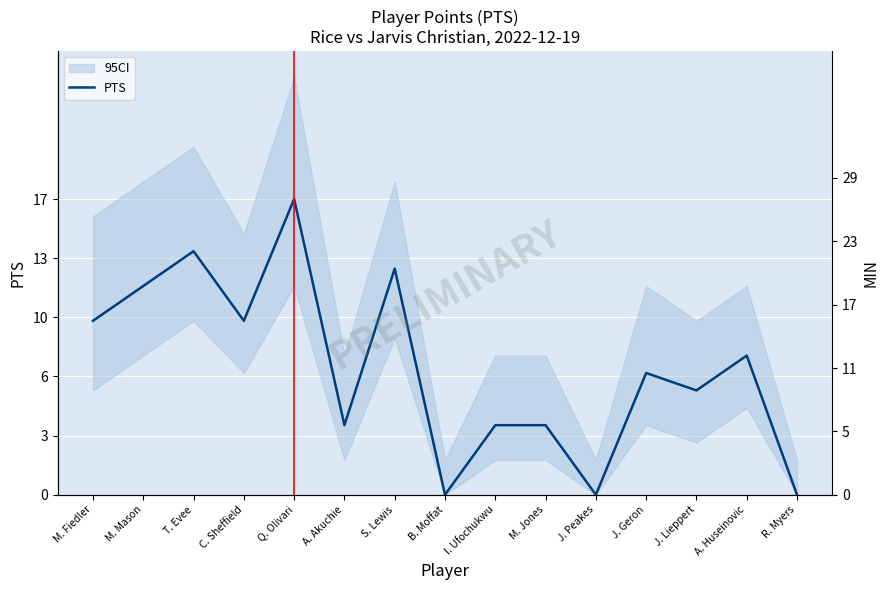

What is the value of the 1st point from the left?

10